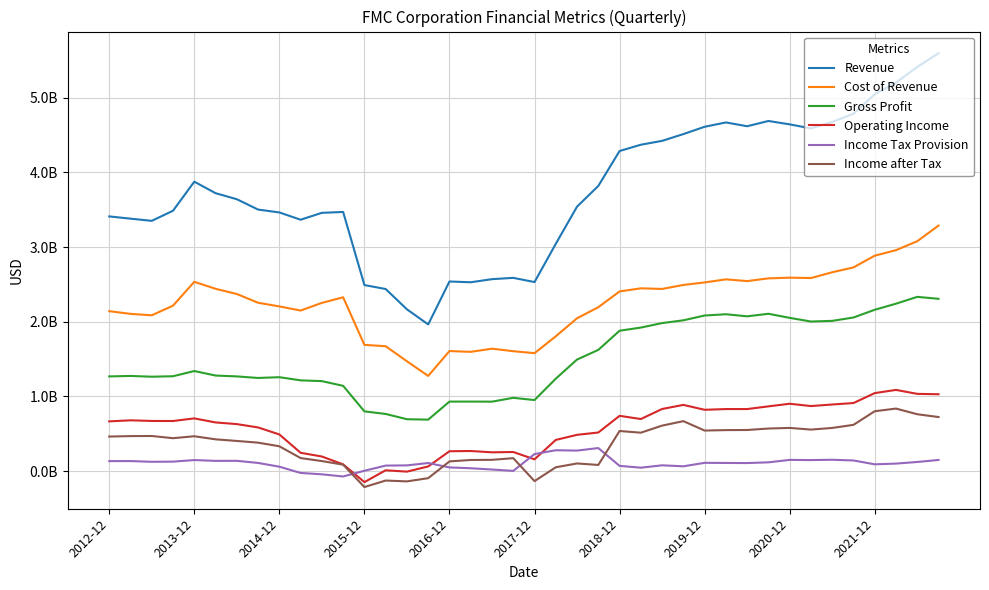

What is the difference between the second highest and minimum values in the Revenue series?

3446700000